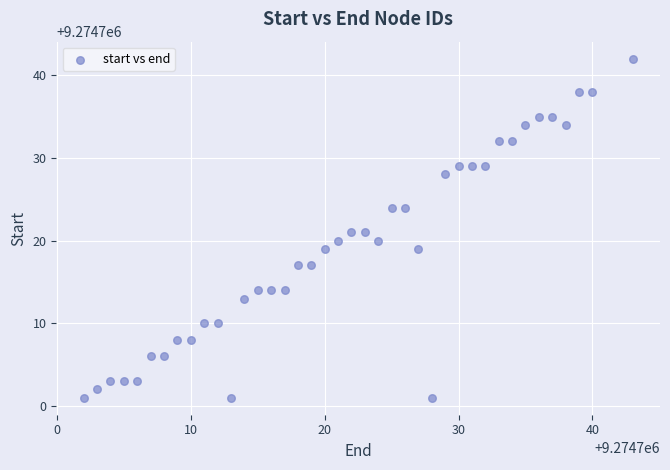

What is the range of X values (max minus min)?

41